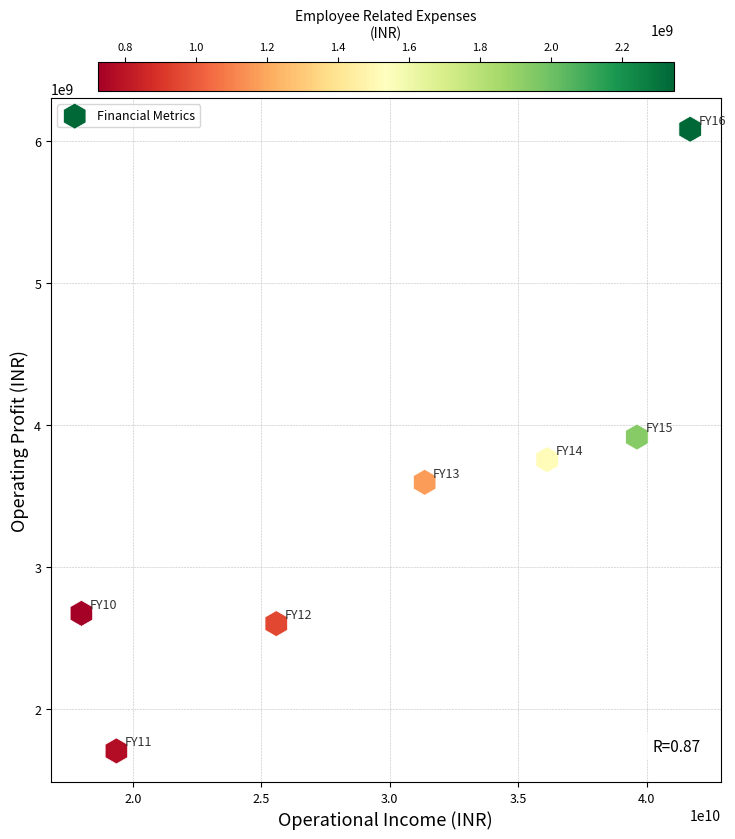

What is the range of Y values (max minus min)?

4379413559